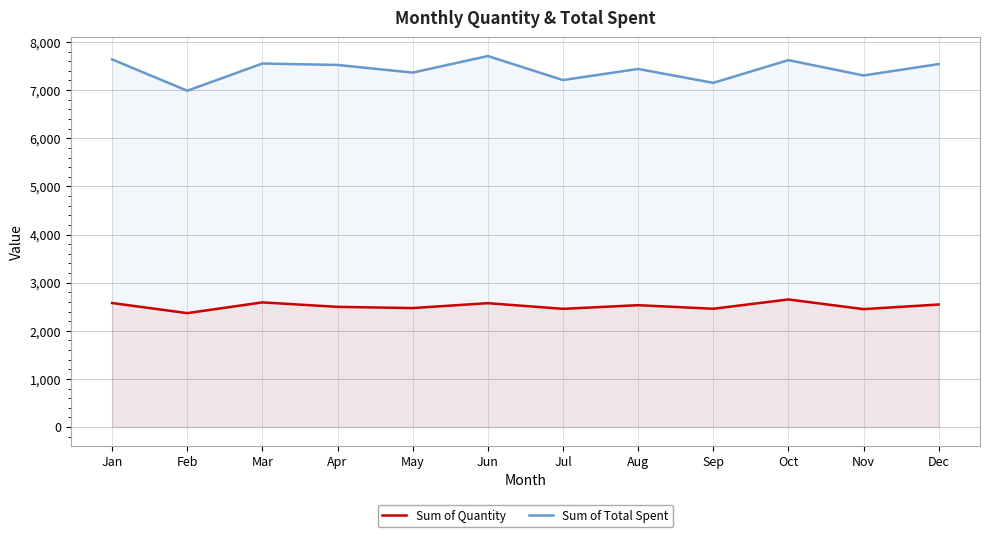

How many lines are shown in the chart?

2